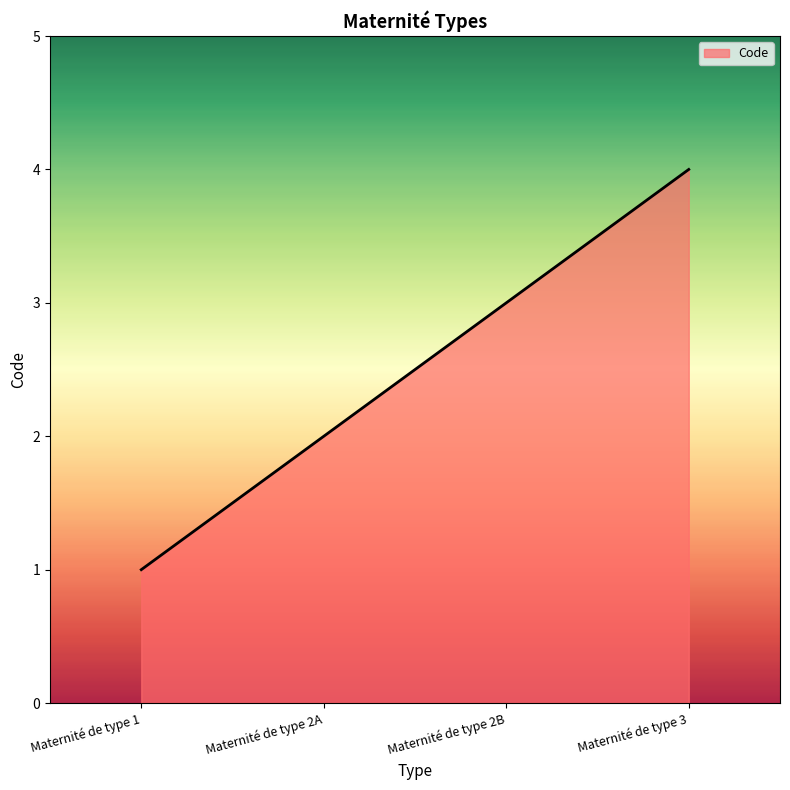

Does the chart display data point markers on the line(s)?

No